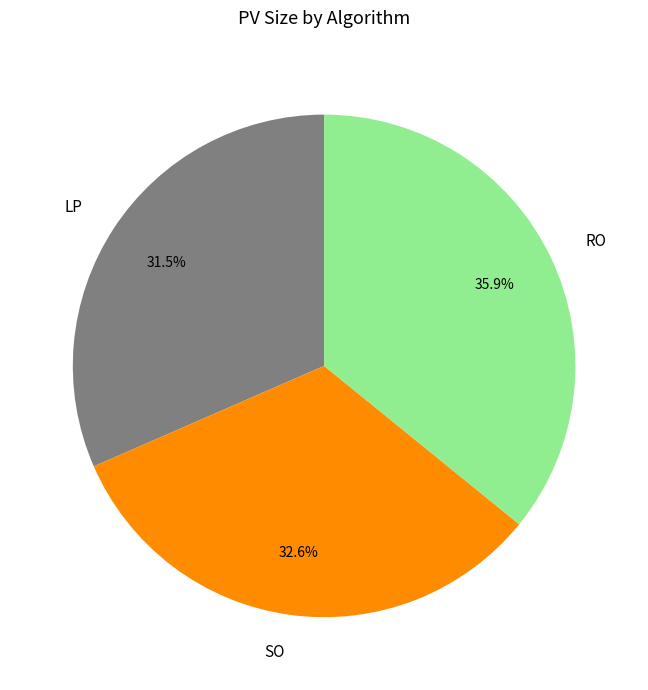

Between RO and SO, which is larger?

RO